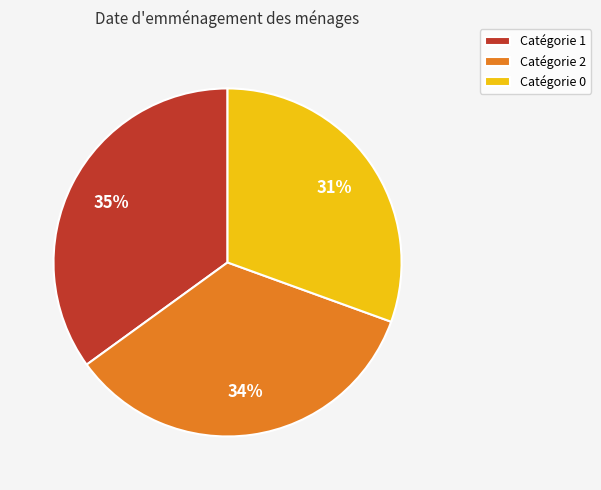

Rank the categories by value from lowest to highest.

Catégorie 0, Catégorie 2, Catégorie 1